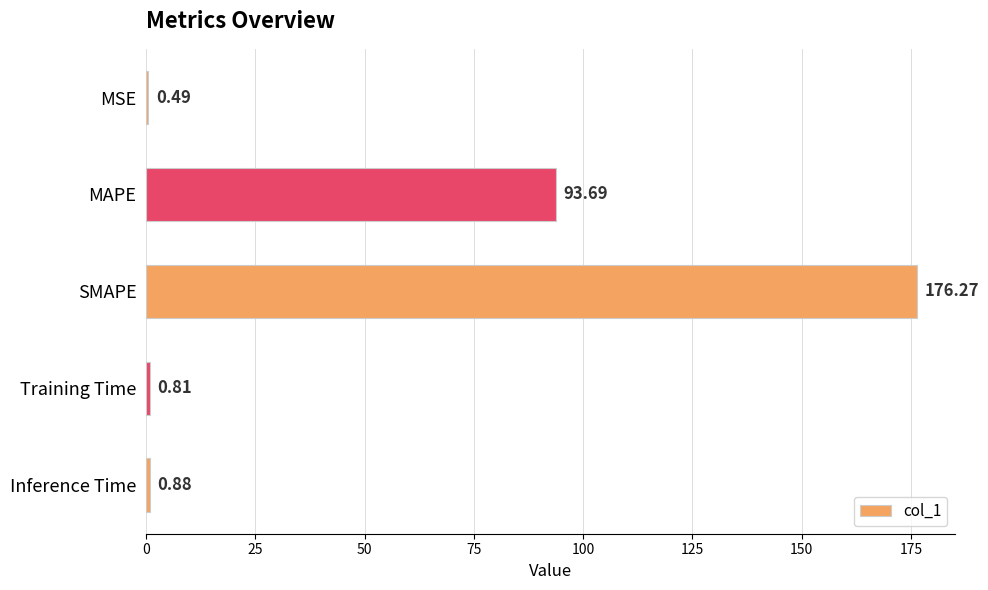

What is the change in value from MSE to SMAPE?

+175.8